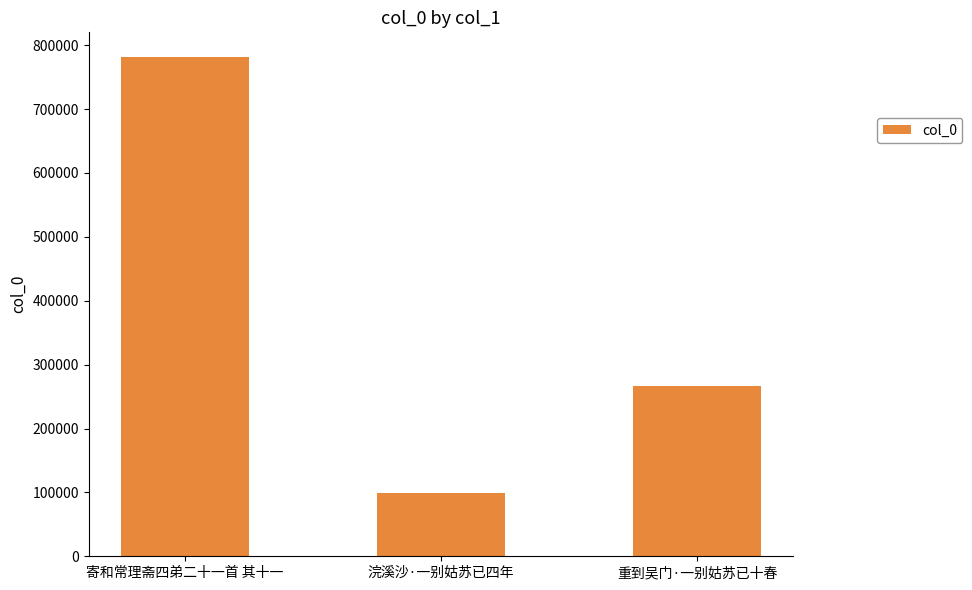

How many bars are there in total?

3